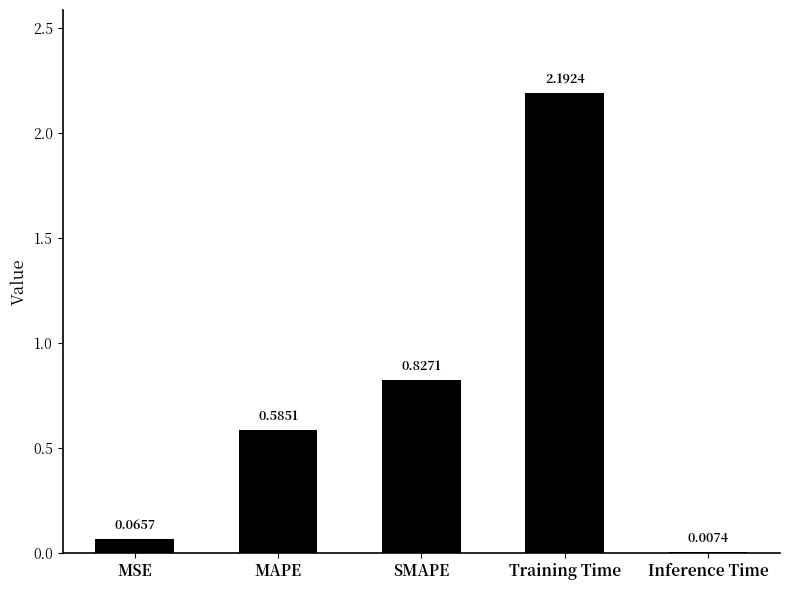

Which has a higher value, MAPE or MSE?

MAPE